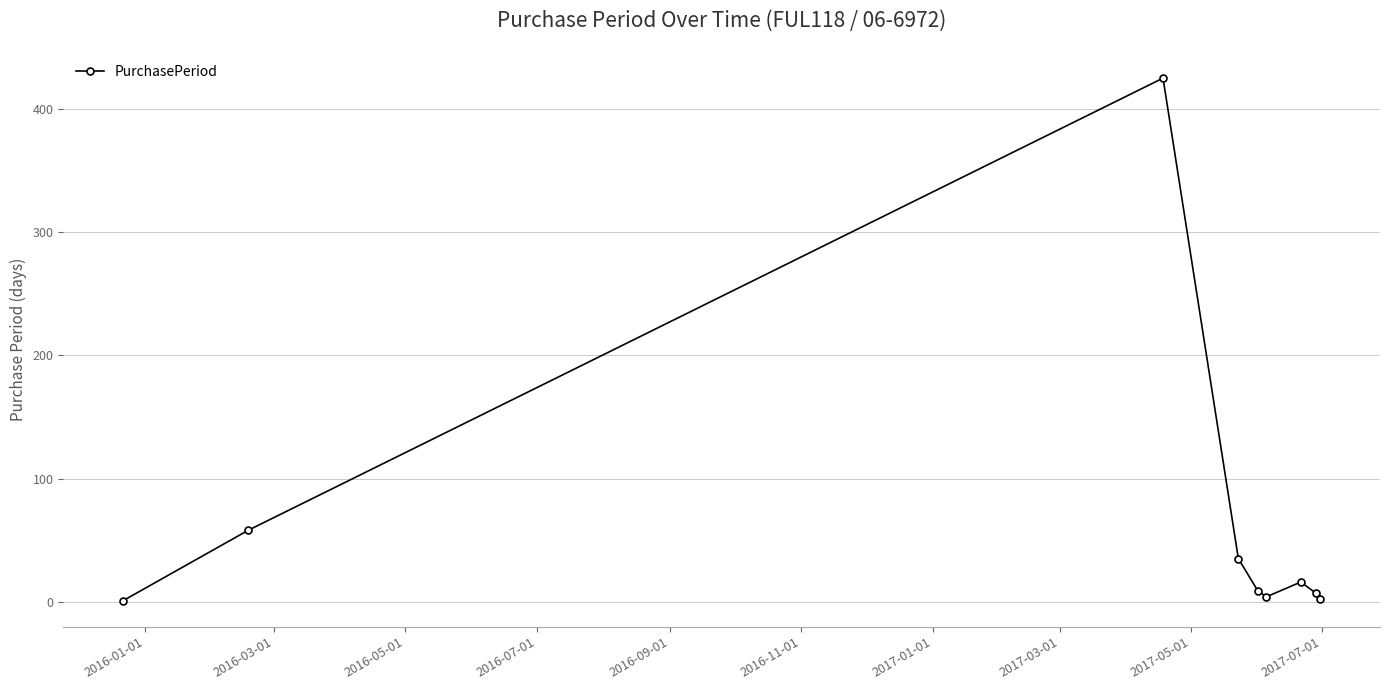

True or false: the data has more than 2 interior local peaks.

False